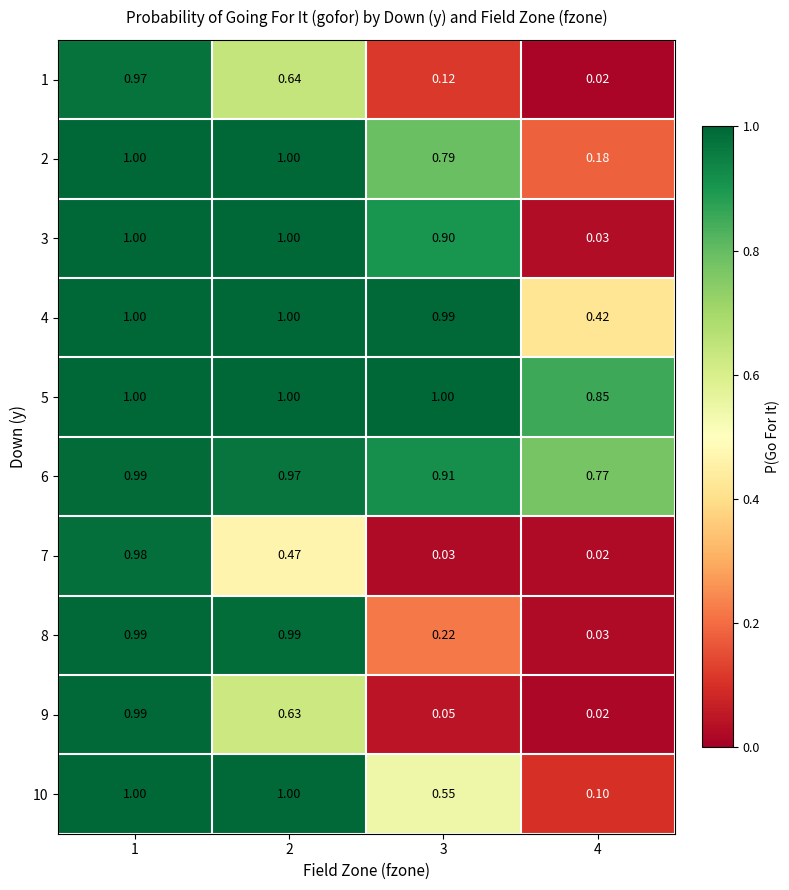

Is the value of 10 at 1 greater than the value of 8 at 4?

Yes